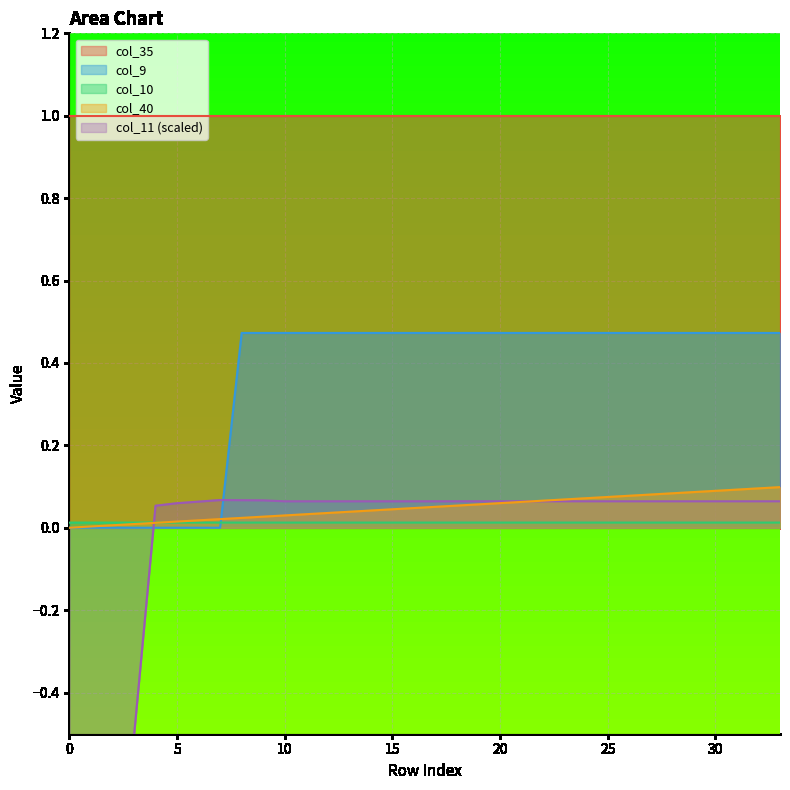

The value of col_40 at 6 is 0.0. True or false?

False